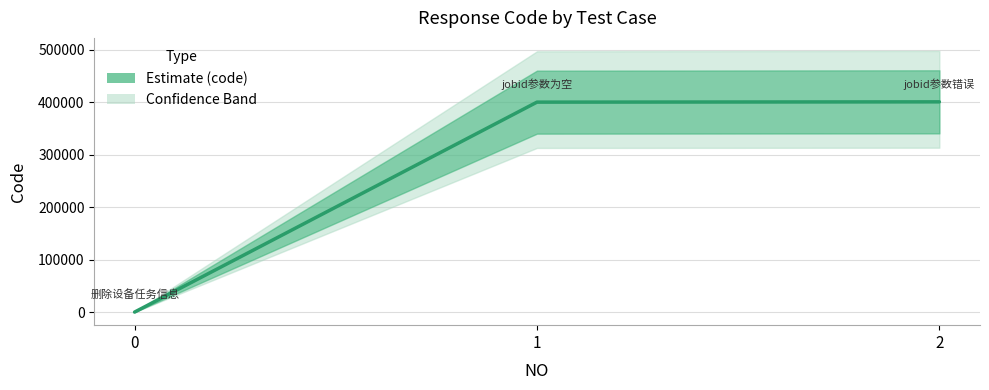

Does the chart display data point markers on the line(s)?

No